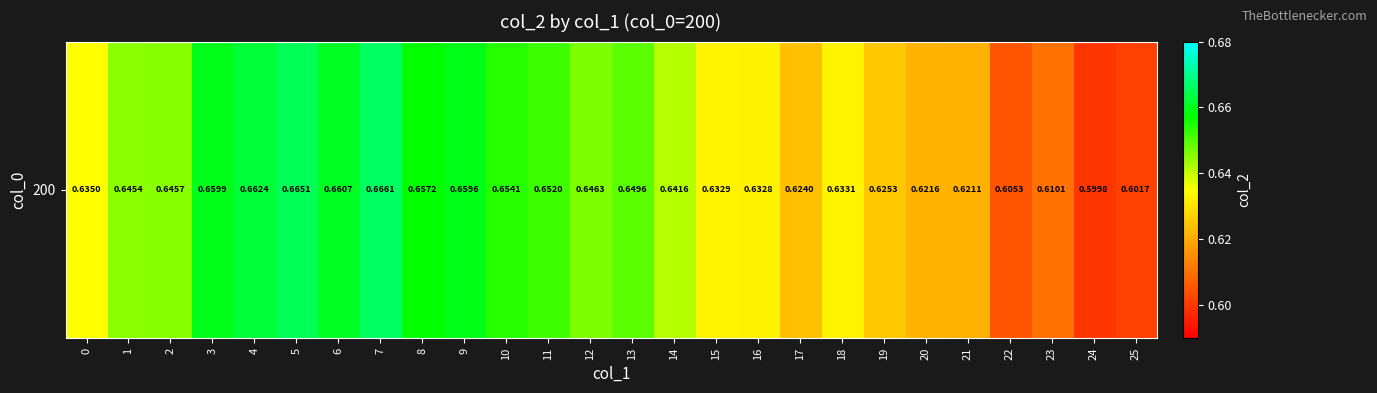

Rank the categories by value from lowest to highest.

24, 25, 22, 23, 21, 20, 17, 19, 16, 15, 18, 0, 14, 1, 2, 12, 13, 11, 10, 8, 9, 3, 6, 4, 5, 7